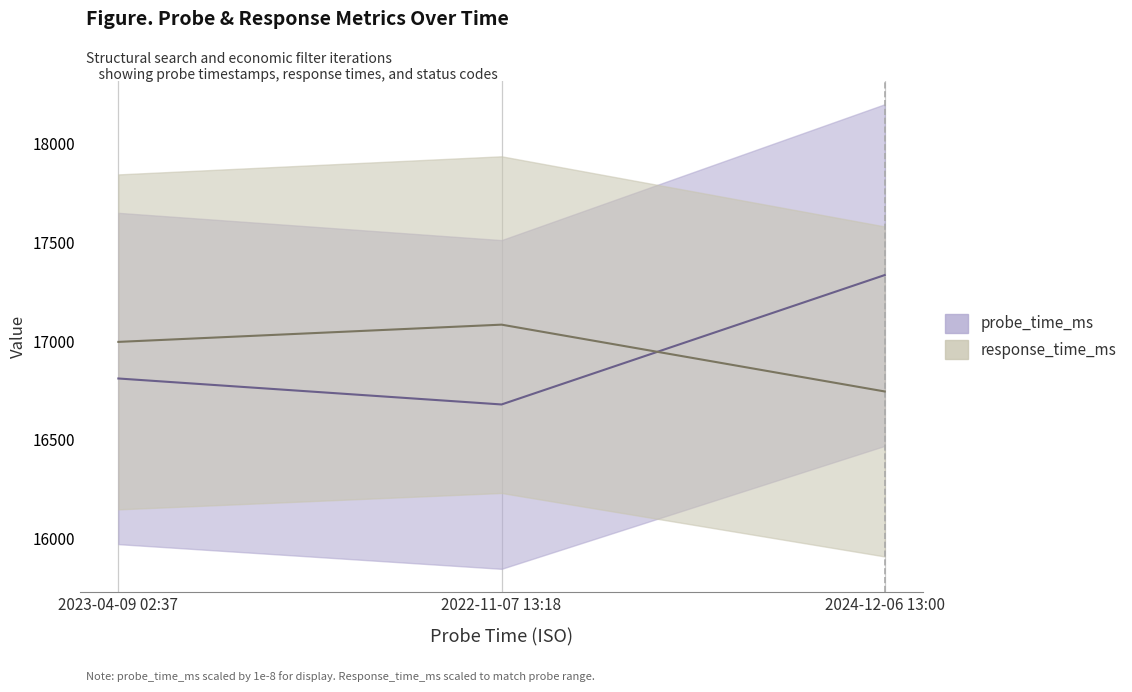

Reading left to right, transcribe all the data shown in this chart.

probe_time_ms: 2023-04-09 02:37=16810.1	2022-11-07 13:18=16678.3	2024-12-06 13:00=17334.9
response_time_ms: 2023-04-09 02:37=16995.8	2022-11-07 13:18=17083.3	2024-12-06 13:00=16744.2